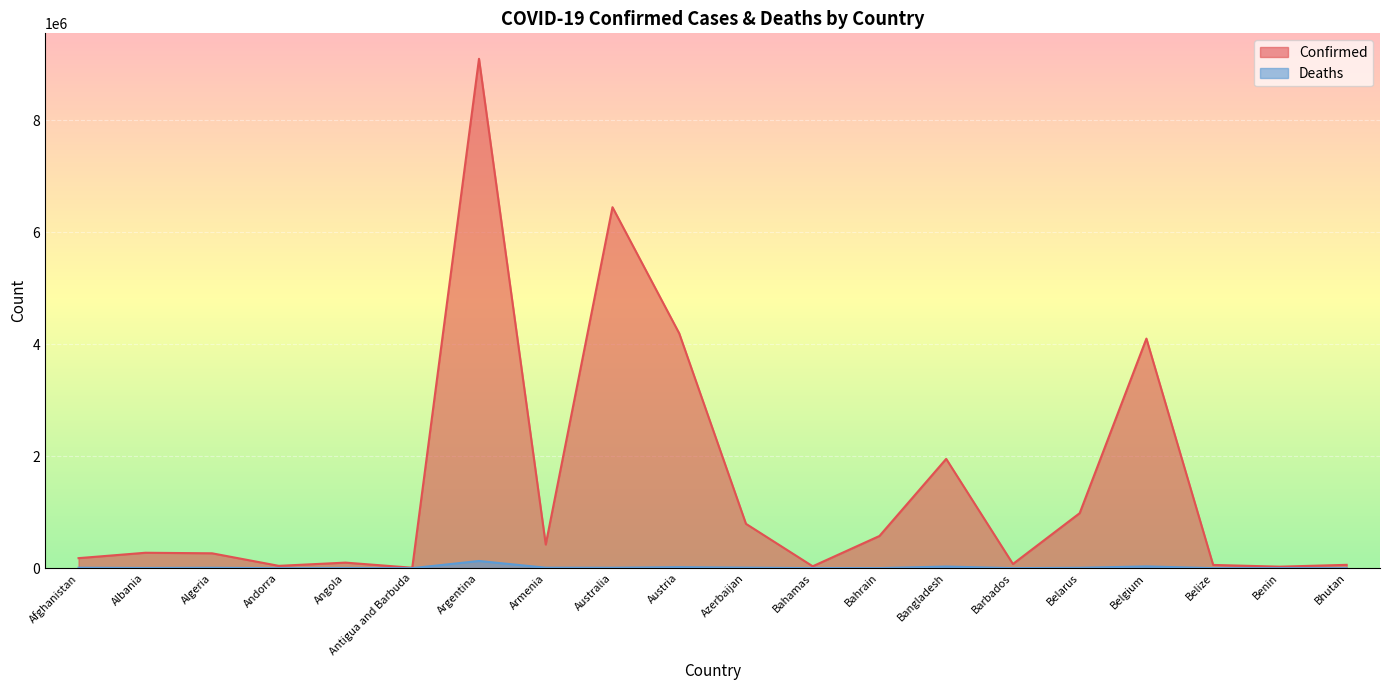

What is the greatest value displayed?

9101319